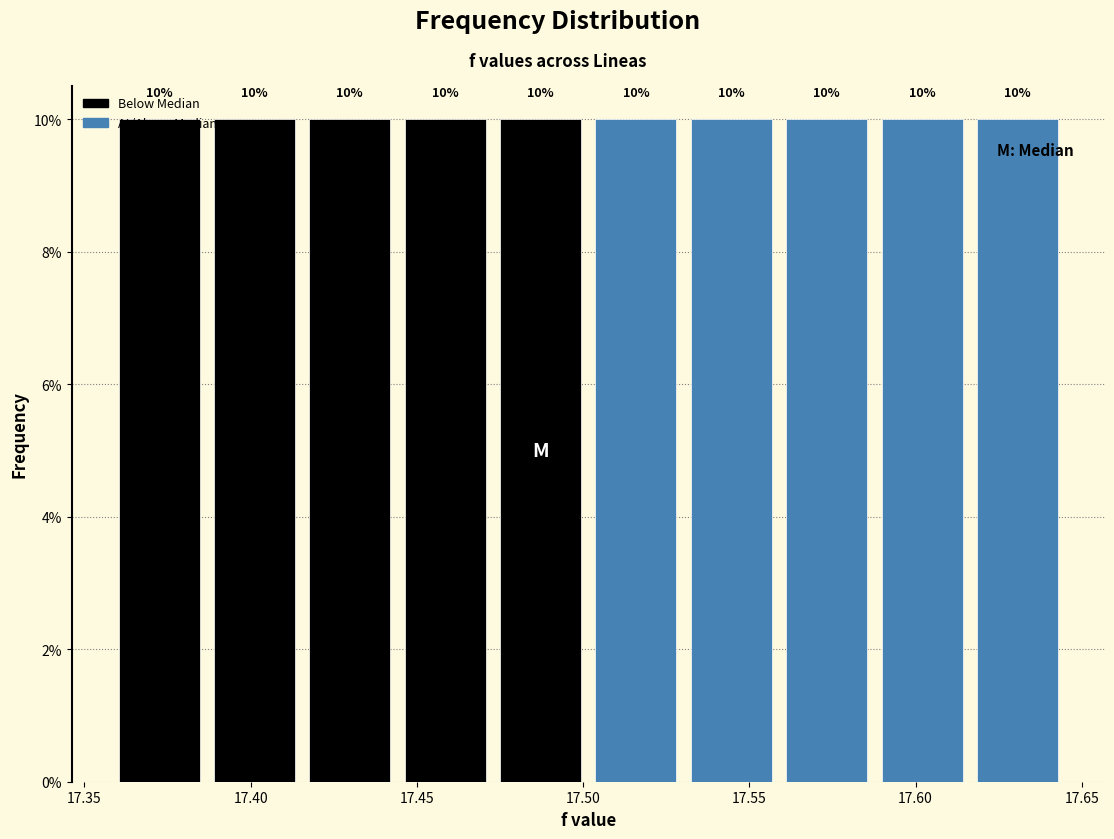

Reading left to right, list every bar in this chart as the range it spans on the x-axis followed by its height. The bar edges are not printed on the chart, so give them approximately, as read against the axis.

17.360 to 17.385: 10
17.385 to 17.415: 10
17.415 to 17.445: 10
17.445 to 17.475: 10
17.475 to 17.500: 10
17.500 to 17.530: 10
17.530 to 17.560: 10
17.560 to 17.590: 10
17.590 to 17.615: 10
17.615 to 17.645: 10